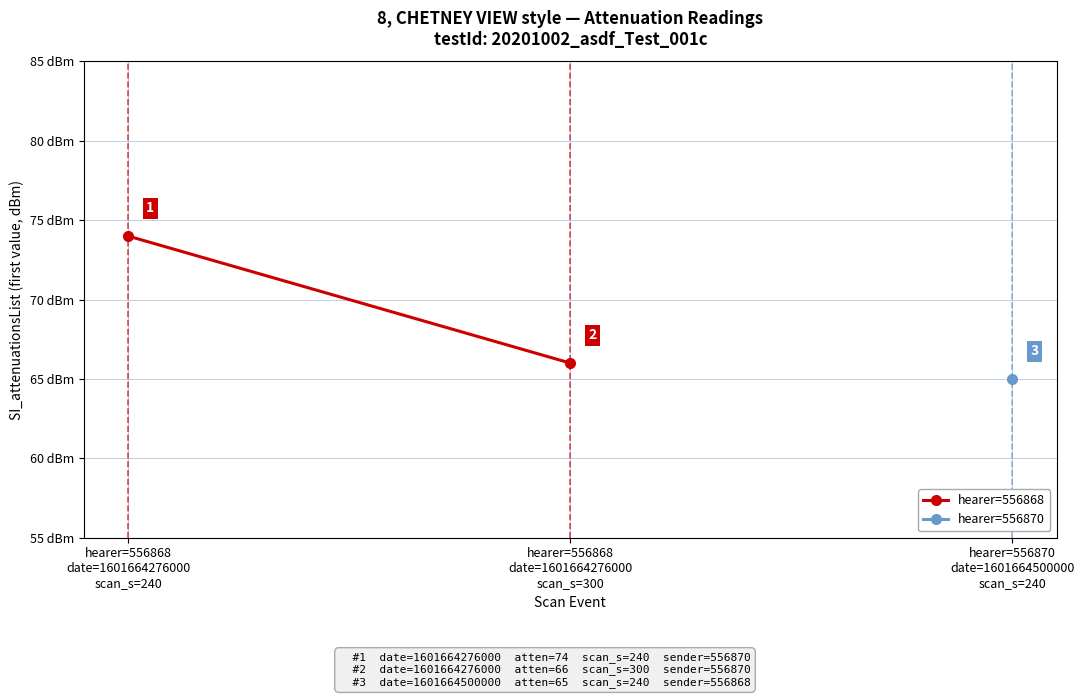

List the labels in order of value, smallest first.

hearer=556868
date=1601664276000
scan_s=300, hearer=556868
date=1601664276000
scan_s=240